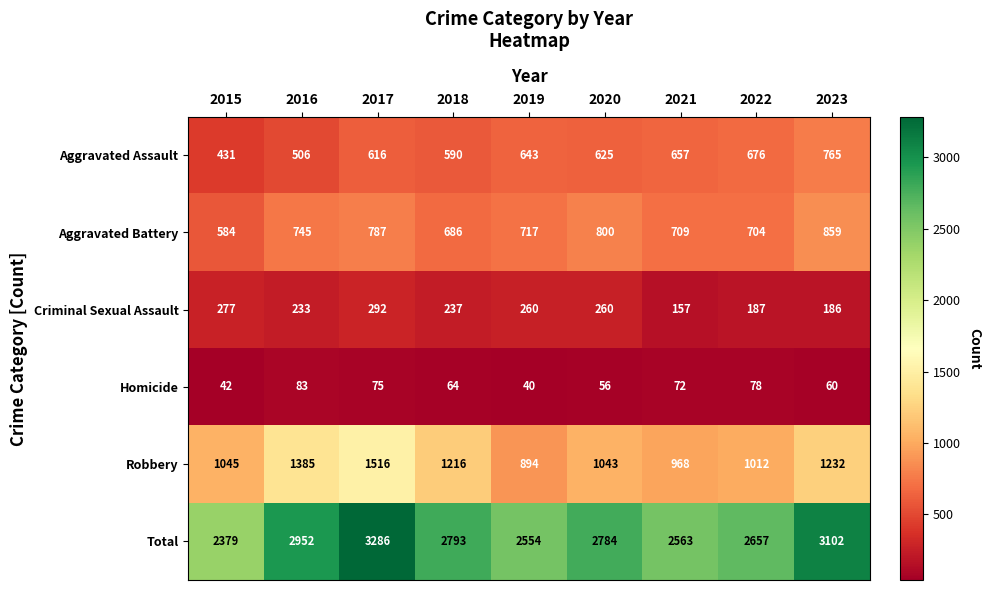

Read the Robbery value at 2022, to the nearest 10.

1010